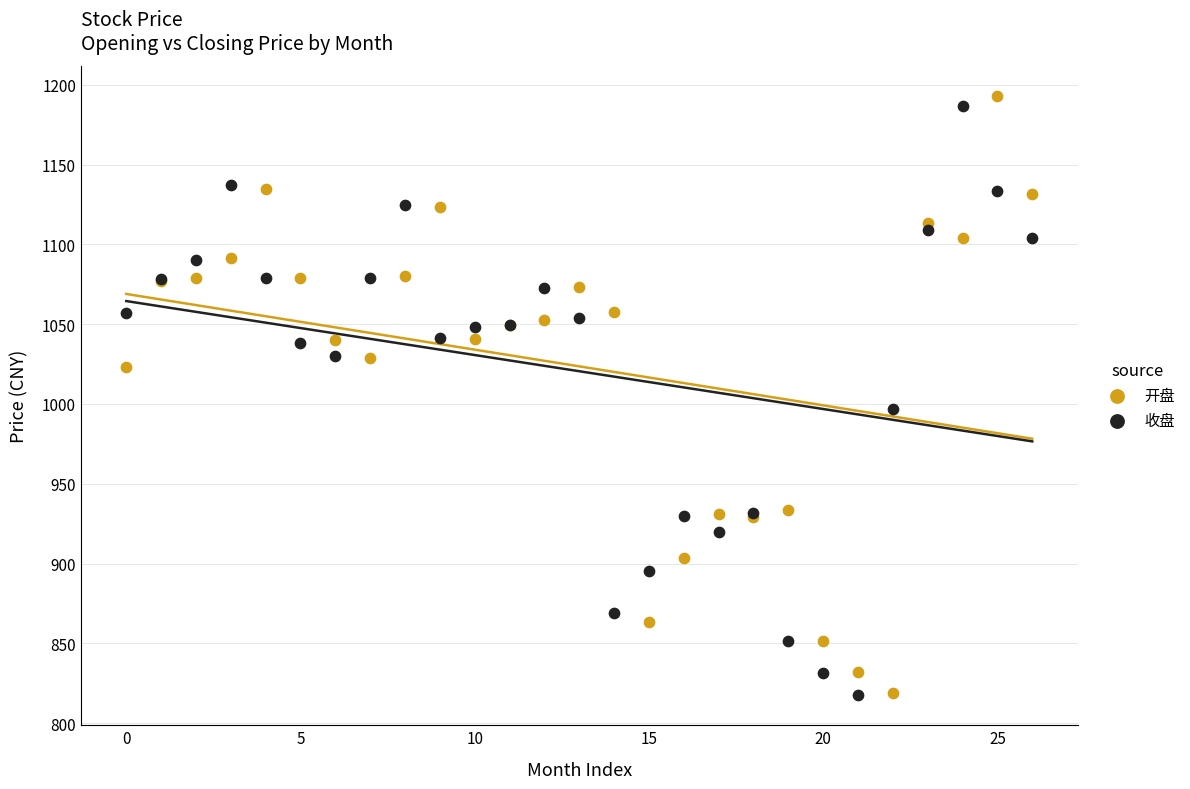

In the 开盘 series, what Y value is closest to 1005?

1023.4